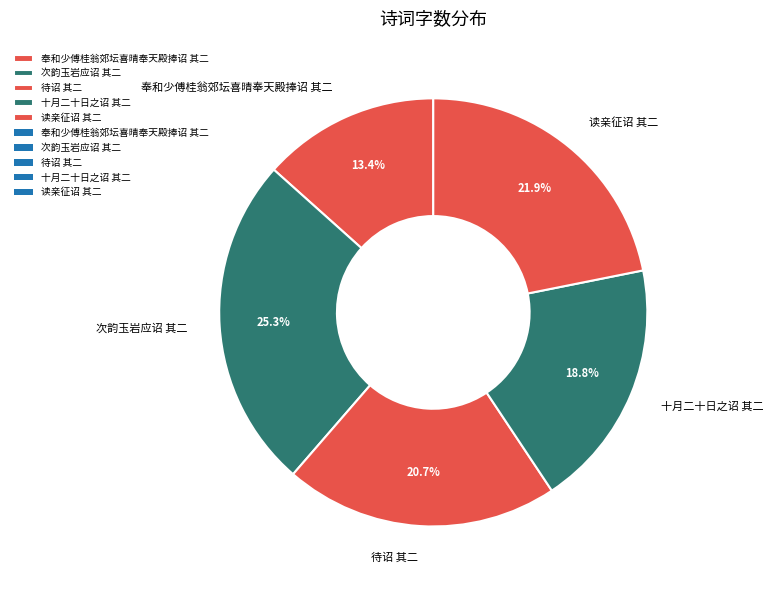

Count the number of slices in the pie.

5